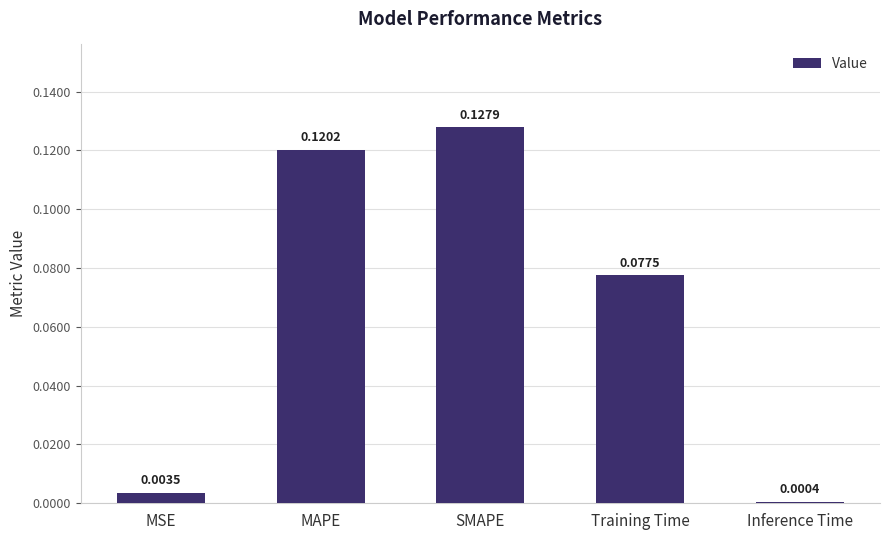

Which label corresponds to the largest value in the chart?

SMAPE